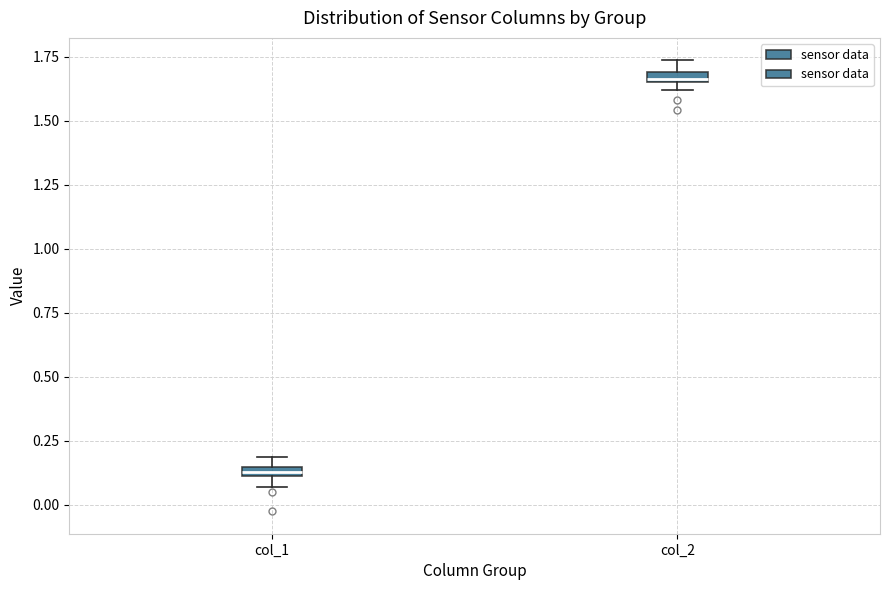

Where is the lower edge of the box for col_2 on the y-axis? The values are not printed on the chart, so give them approximately, as read against the axis.

1.65